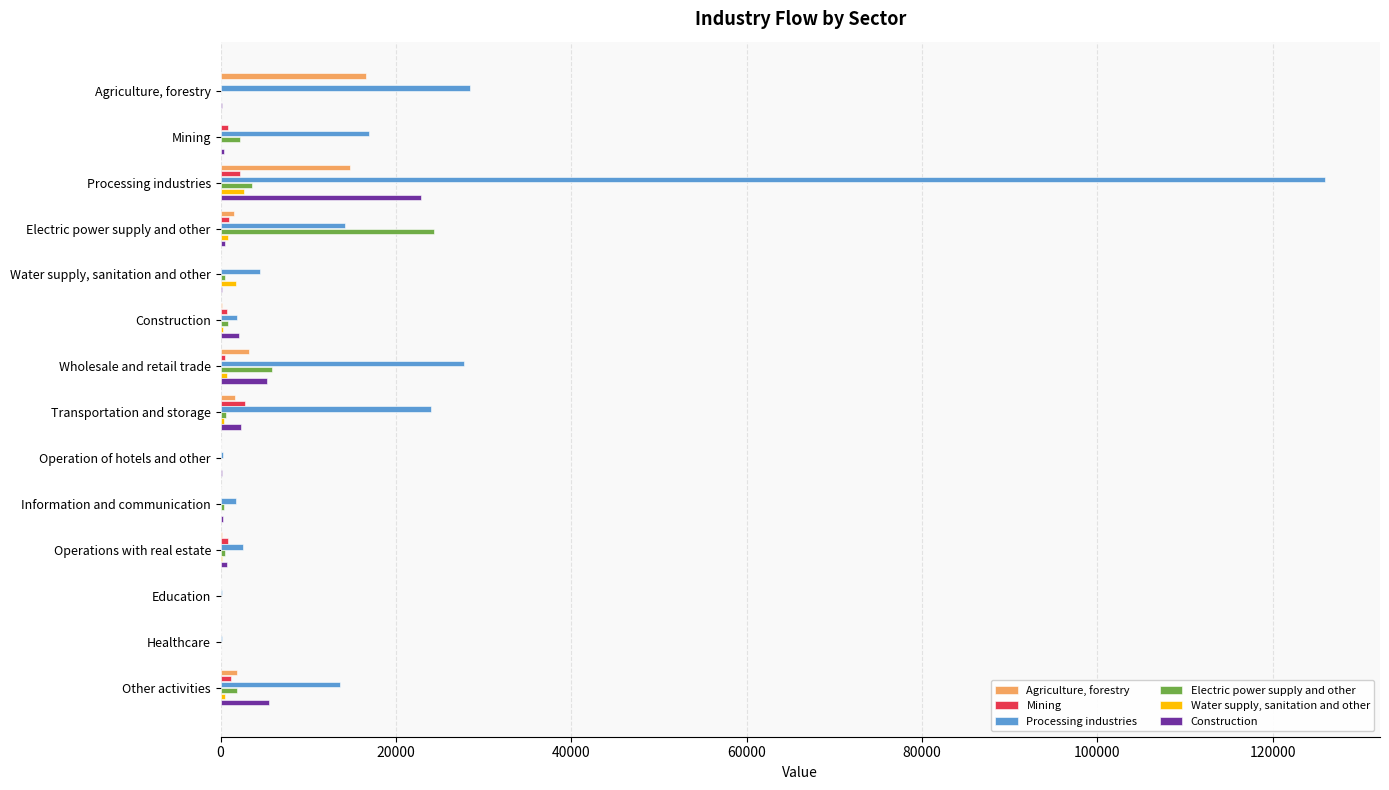

How many series are shown in this chart?

6